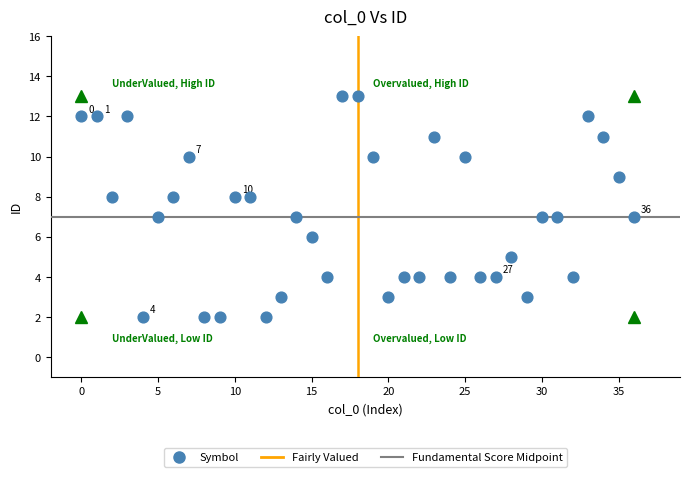

What is the range of Y values (max minus min)?

11